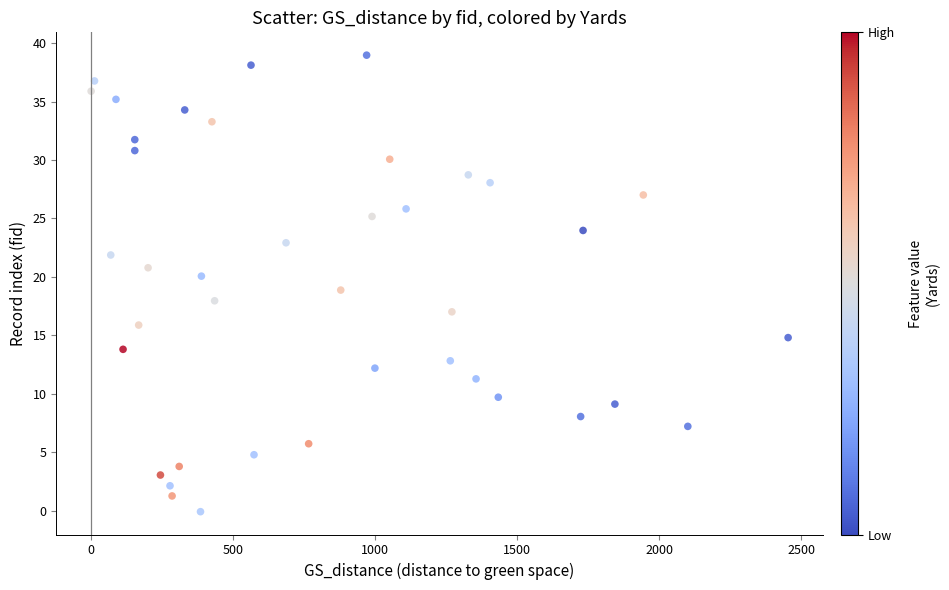

What is the range of Y values (max minus min)?

39.0